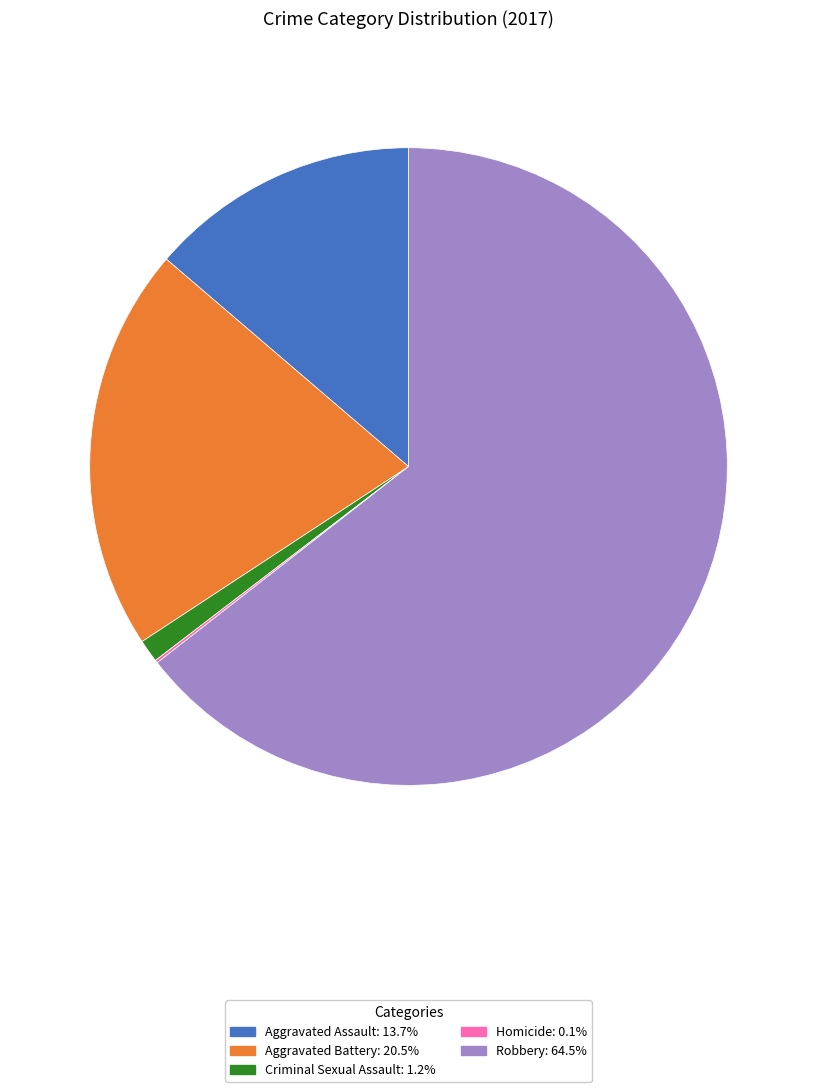

Is Robbery the majority of the pie?

Yes